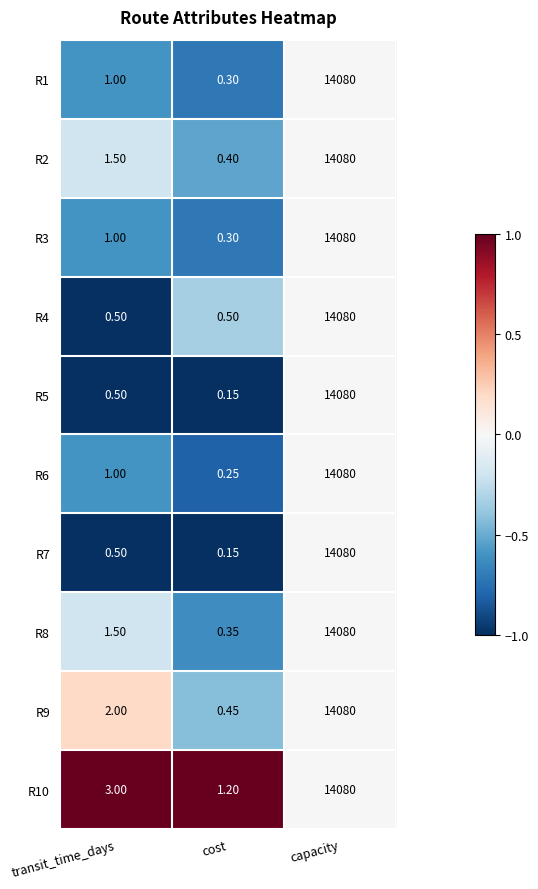

List the labels in order of R7 value, largest first.

capacity, transit_time_days, cost